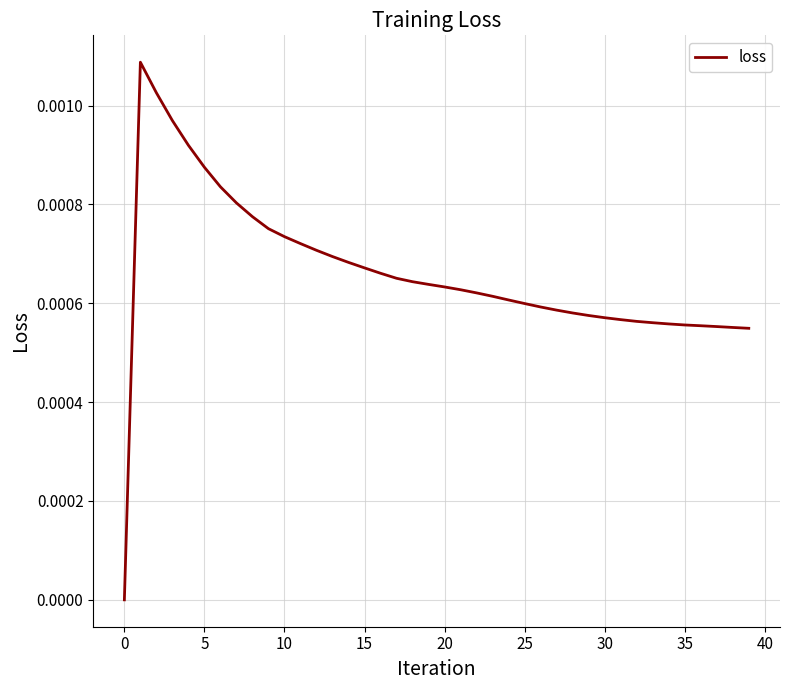

How many interior local peaks (higher than both neighbors) does the data have?

1